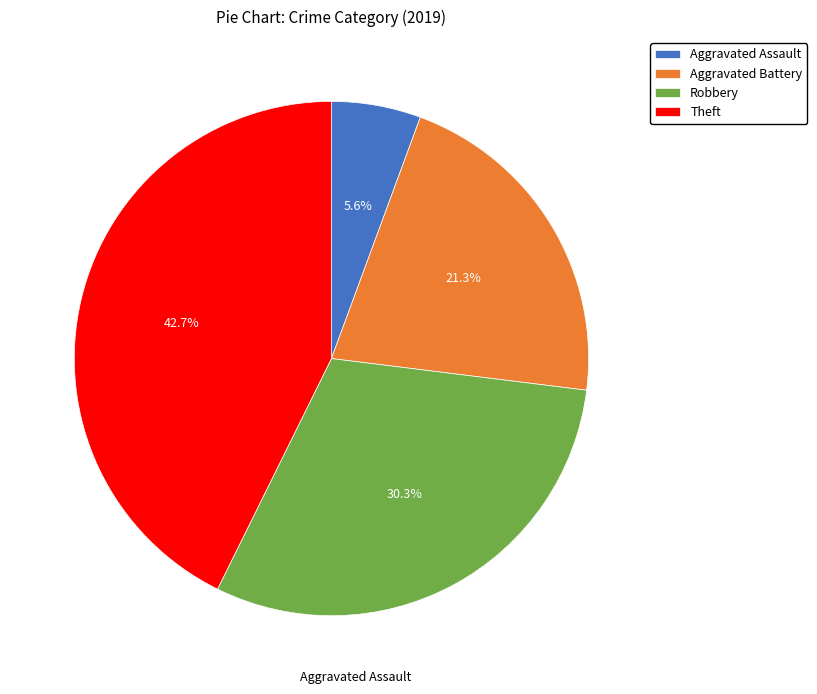

Which category has the smallest portion of the pie?

Aggravated Assault